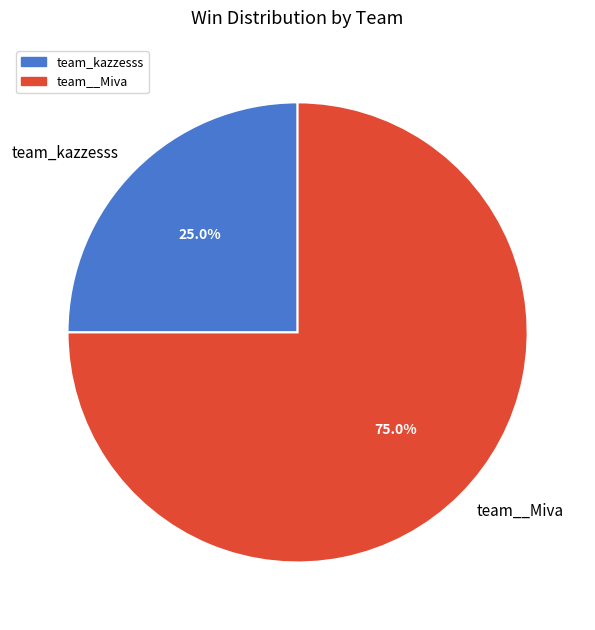

True or false: team__Miva accounts for 75% of the total.

True